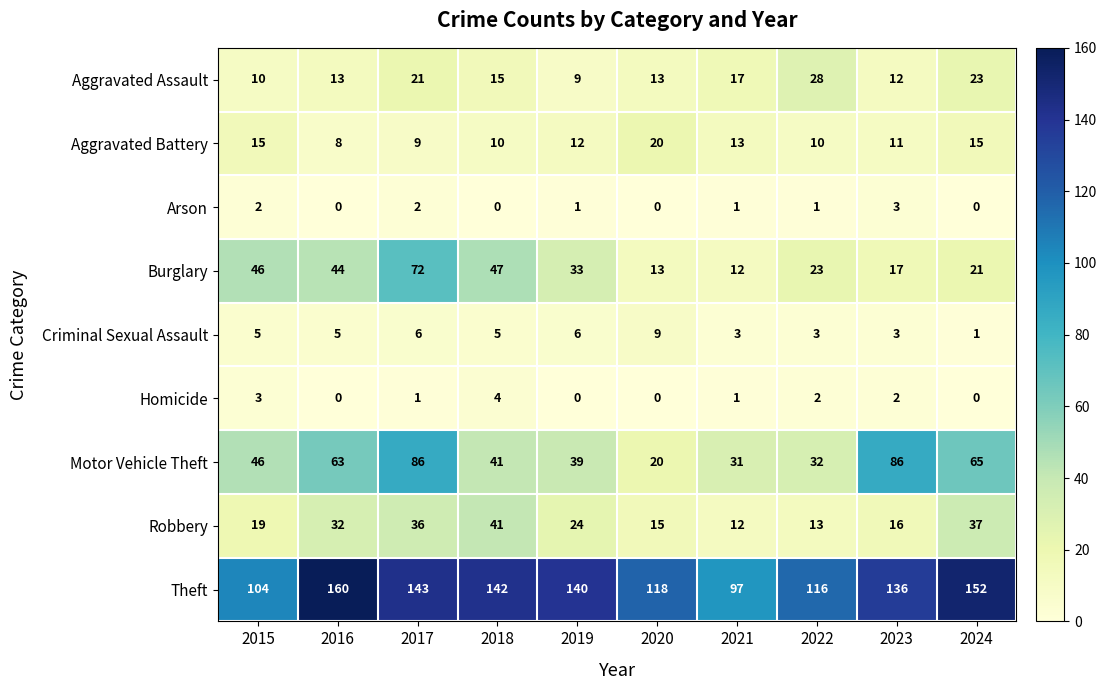

Where is Theft nearest to the value 128?

2023